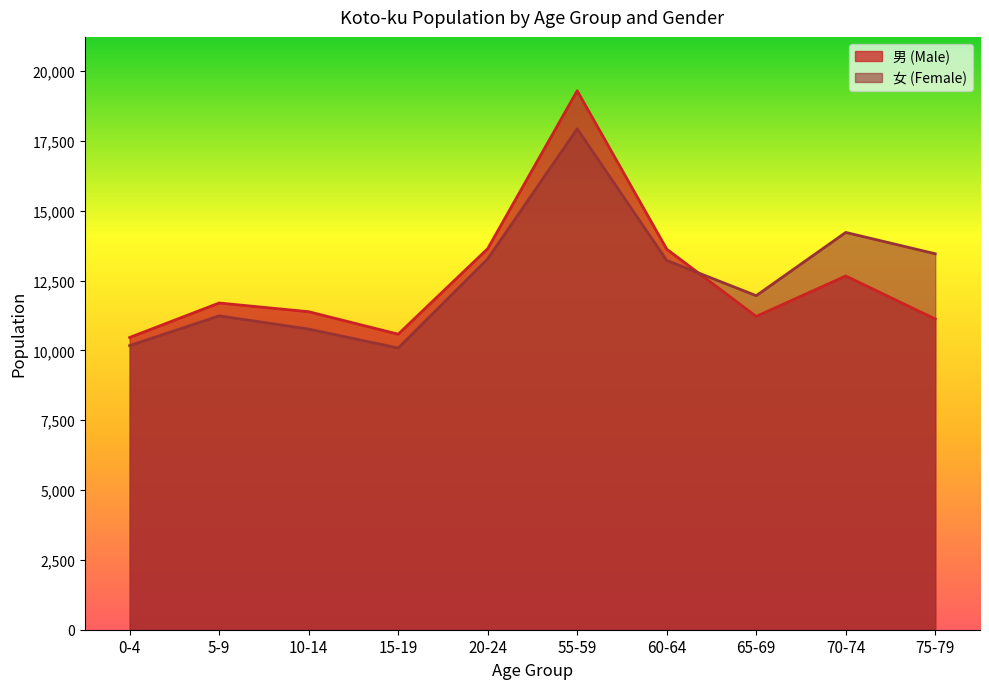

Where is the first local maximum for 女 (Female)?

5-9